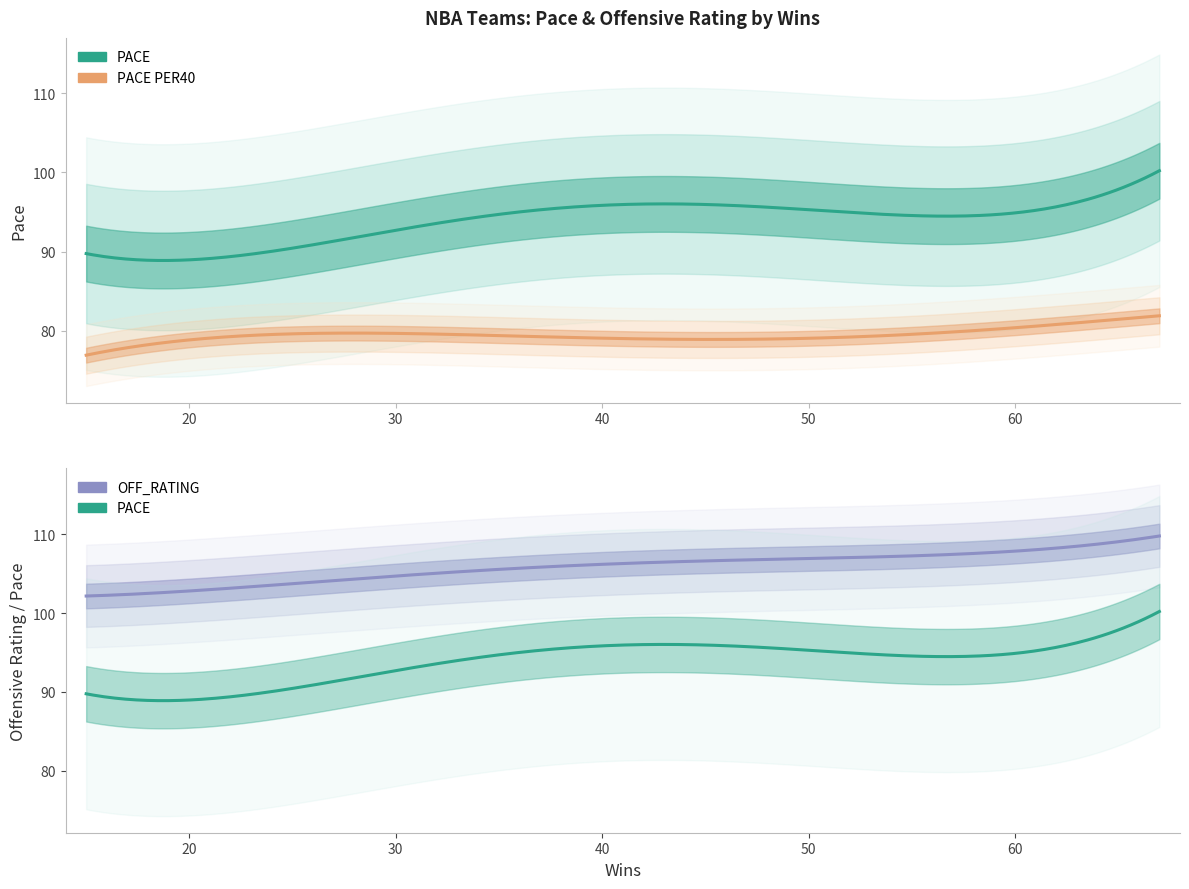

What is the difference between the second highest and second lowest values in the PACE series?

8.0